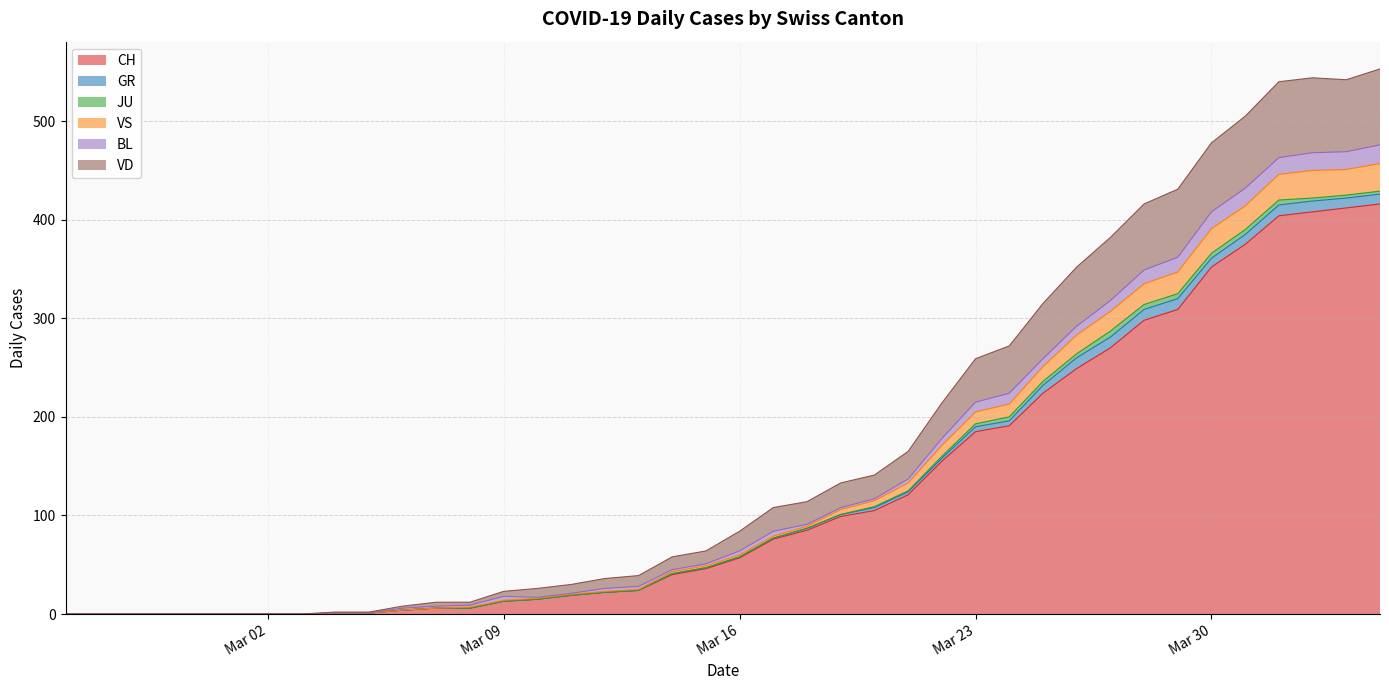

Where is the first local minimum for VD?

2020-04-03